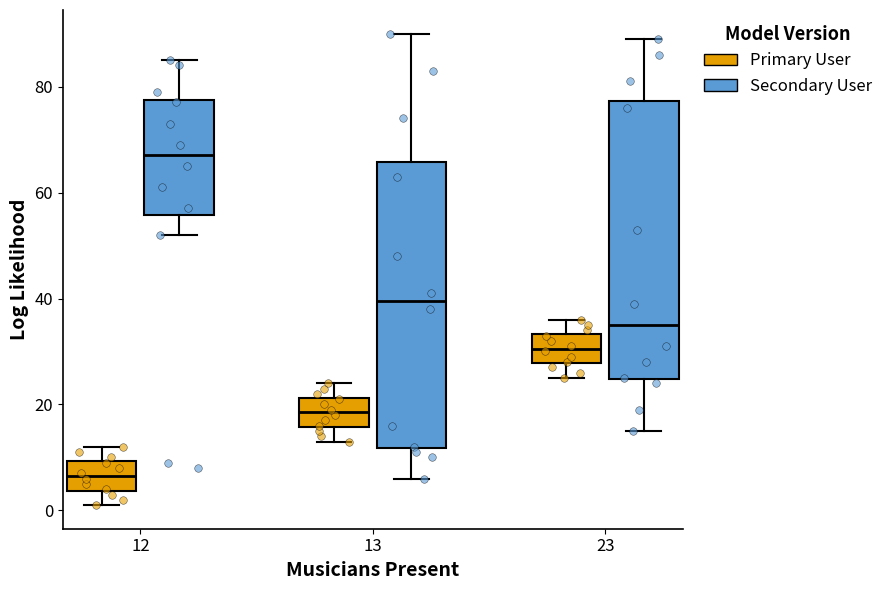

Where does the upper whisker of the box for 12 (Secondary User) end on the y-axis? The values are not printed on the chart, so give them approximately, as read against the axis.

86